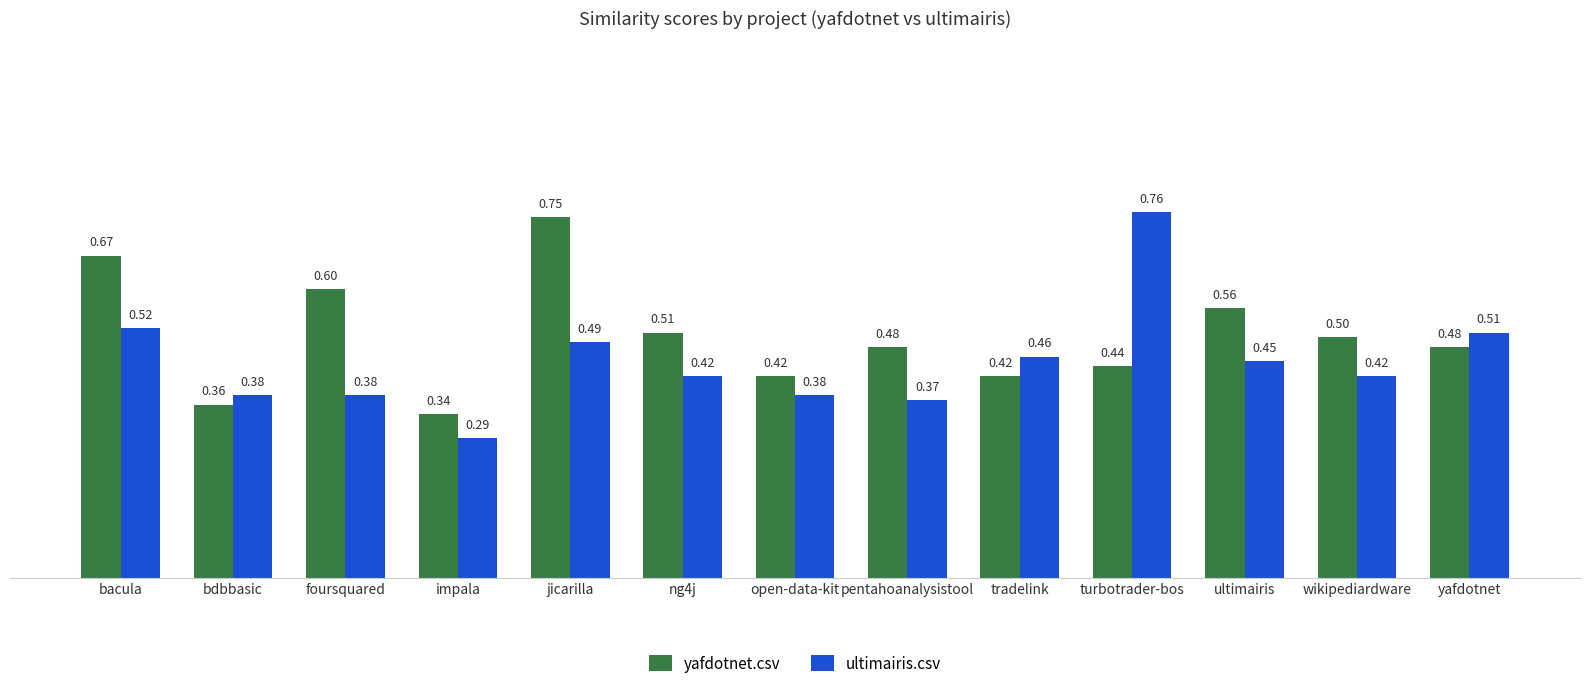

What is the label of the 6th bar from the right?

pentahoanalysistool